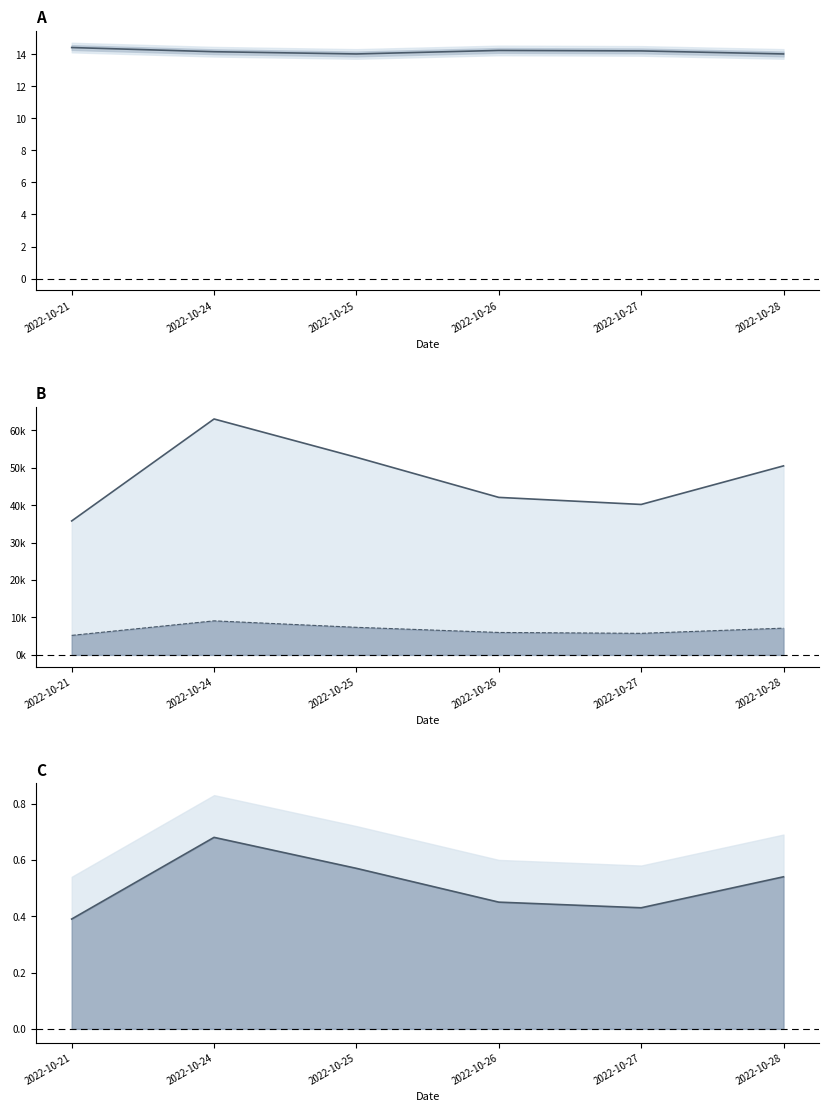

The value of t_volume line at 2022-10-27 is 5.8. True or false?

True